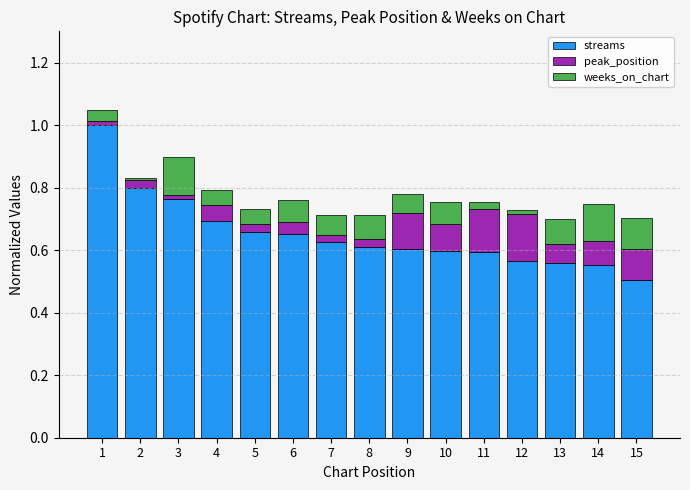

How many streams values are between 0 and 1?

15